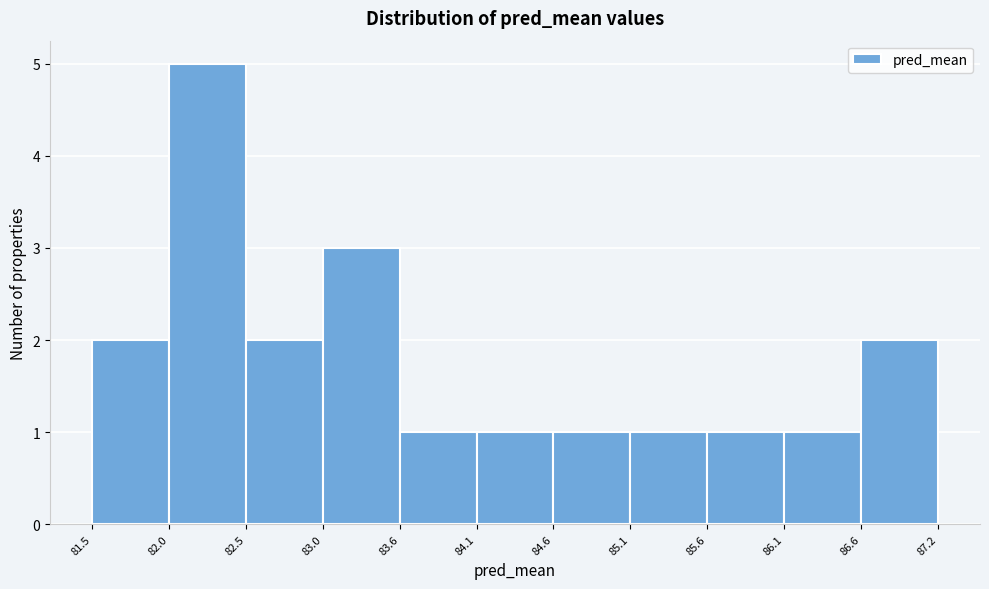

Reading left to right, transcribe this chart: for each bar, give the range it covers on the x-axis and its height. The values are not printed on the chart, so give them approximately, as read against the axis.

81.5 to 82.0: 2
82.0 to 82.5: 5
82.5 to 83.0: 2
83.0 to 83.6: 3
83.6 to 84.1: 1
84.1 to 84.6: 1
84.6 to 85.1: 1
85.1 to 85.6: 1
85.6 to 86.1: 1
86.1 to 86.6: 1
86.6 to 87.2: 2